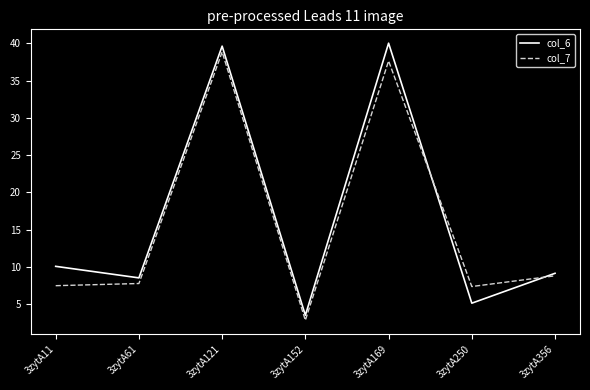

At which category does the chart reach its minimum across all series?

3zytA152